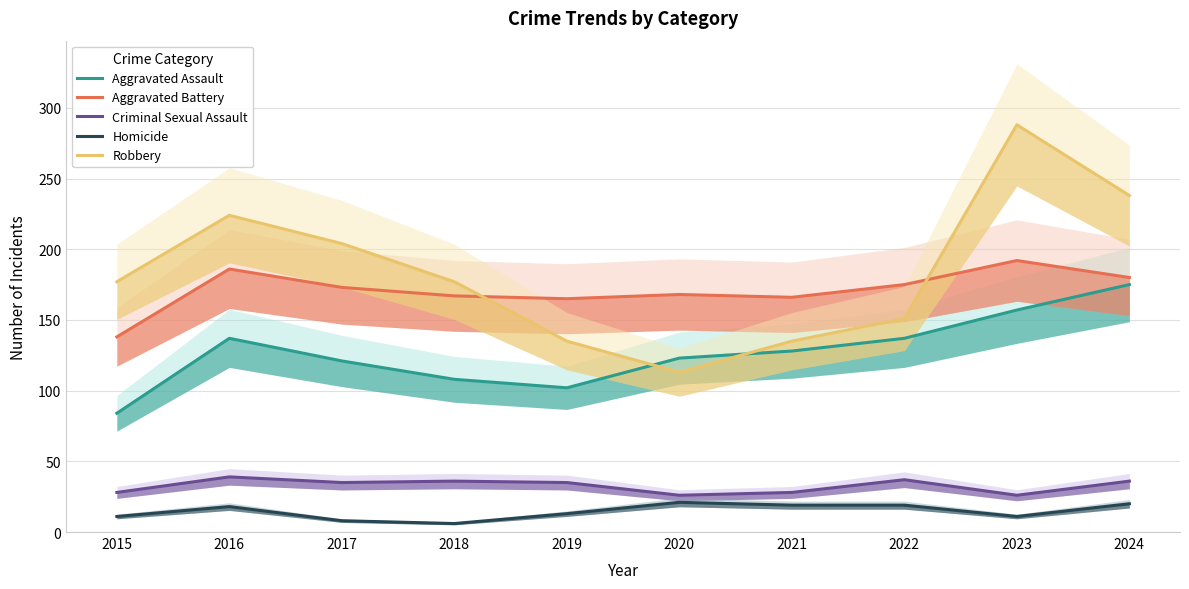

What is the total value across all series at 2024?

649